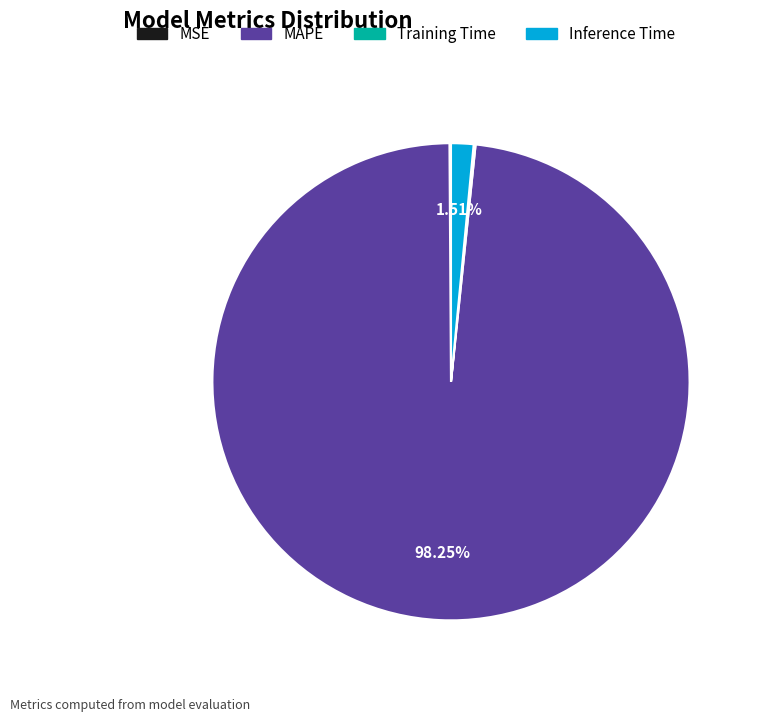

Does any single category account for the majority?

Yes